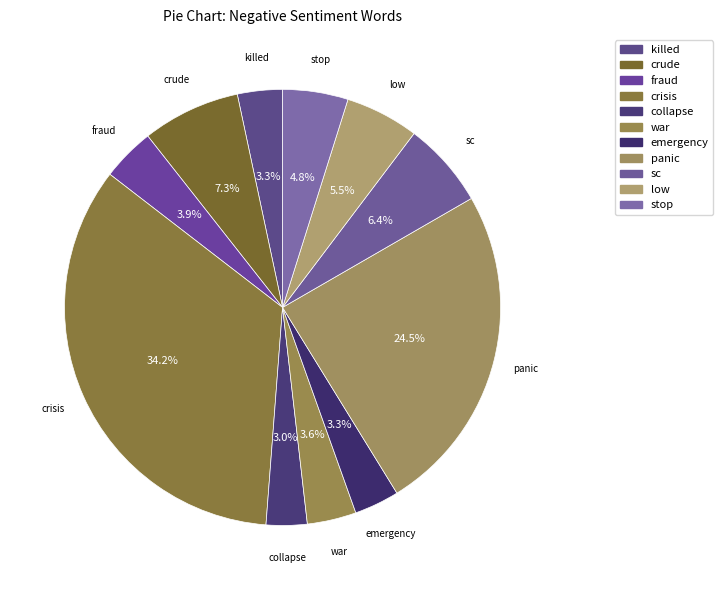

Is there a majority slice in this chart?

No